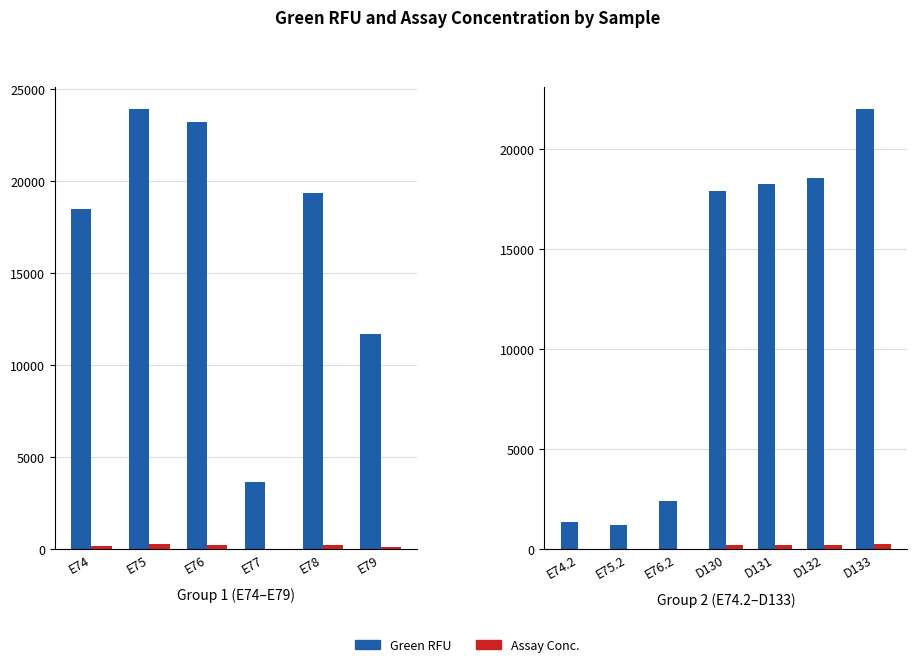

What position from the left is D130?

4